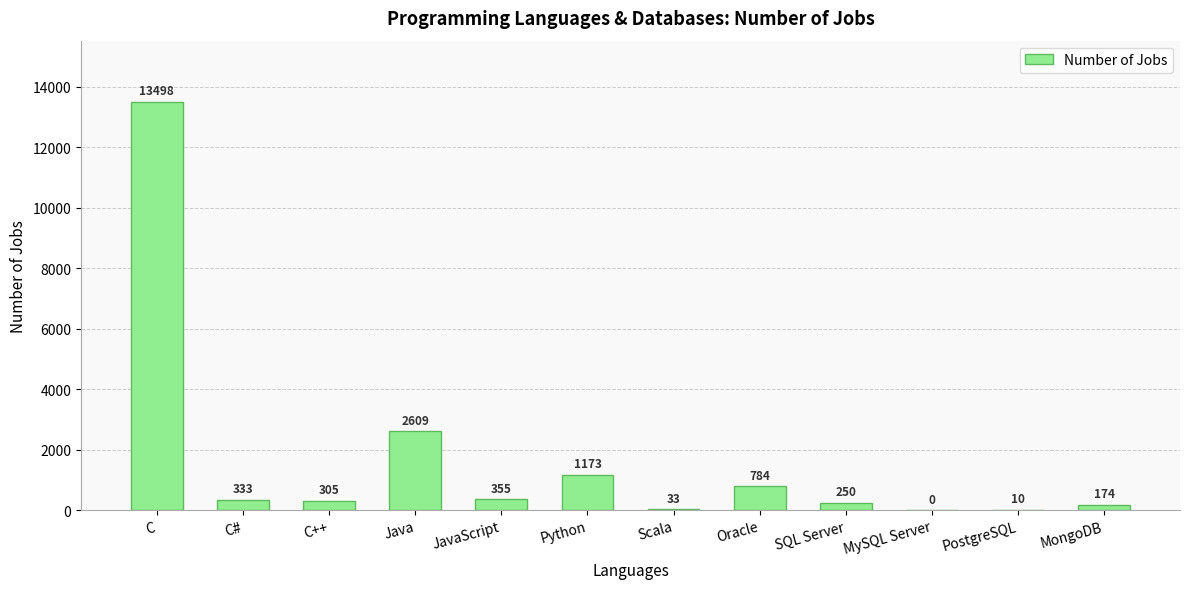

The value at C++ is 305. True or false?

True